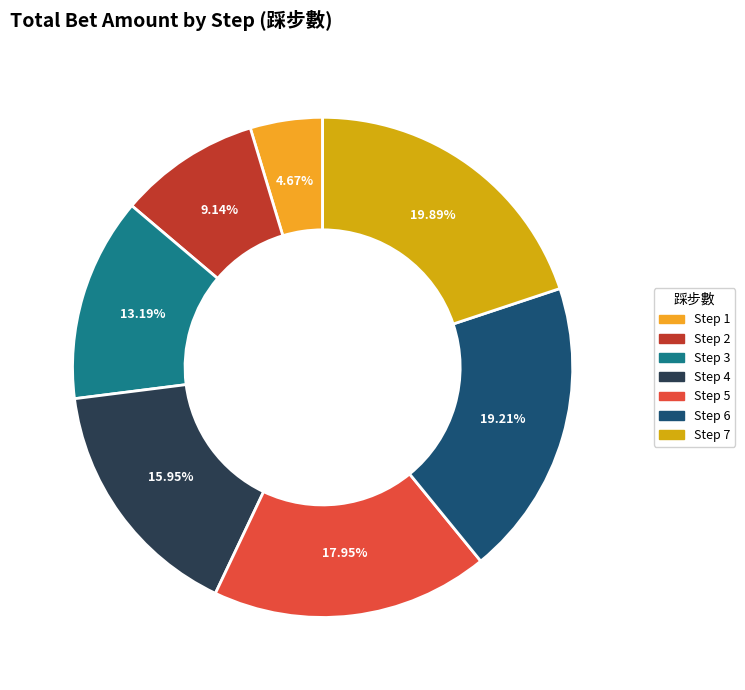

Which category has the smallest portion of the pie?

Step 1